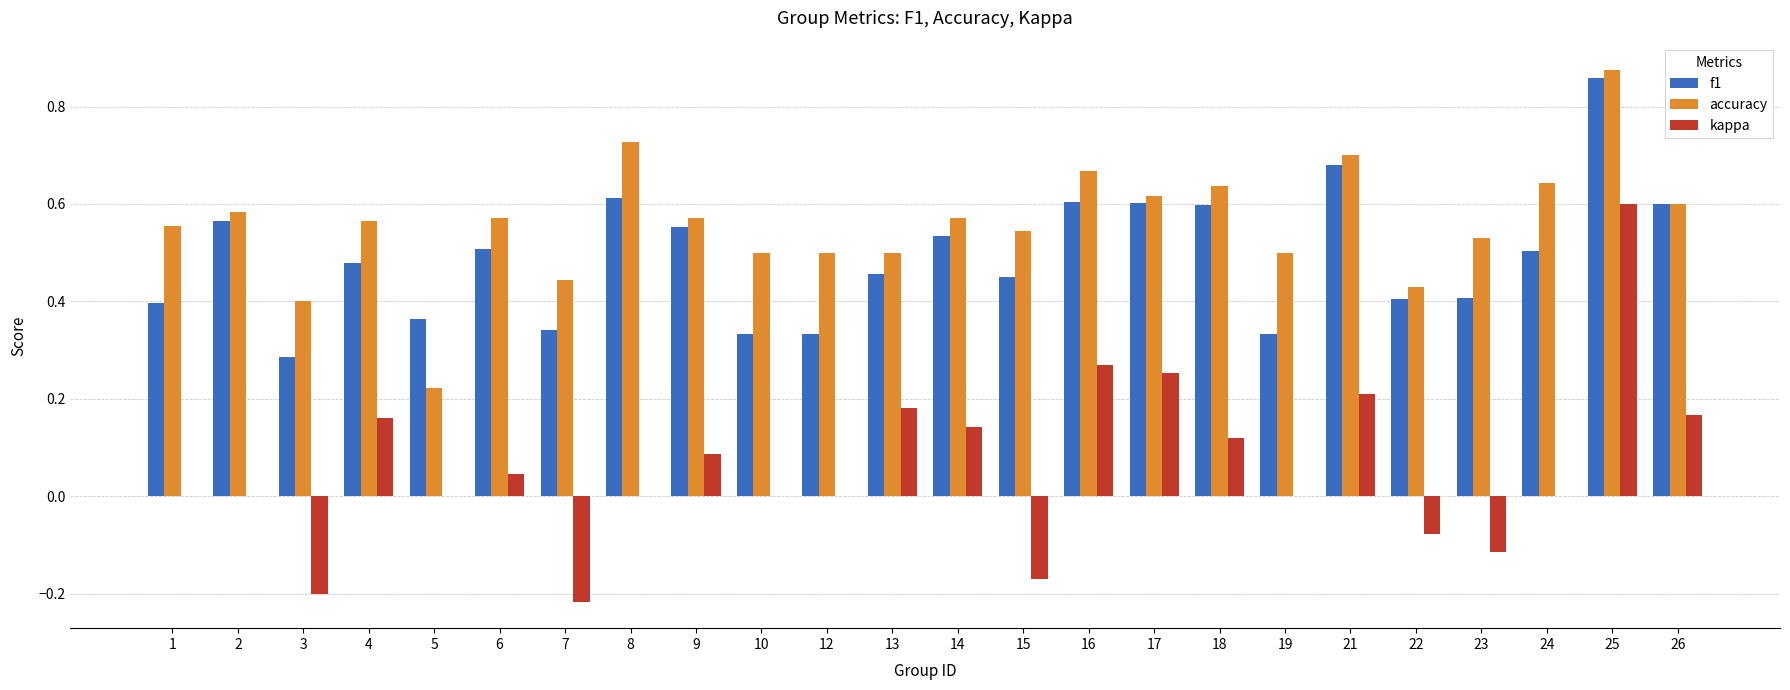

Which series changed the most between 7 and 14?

kappa